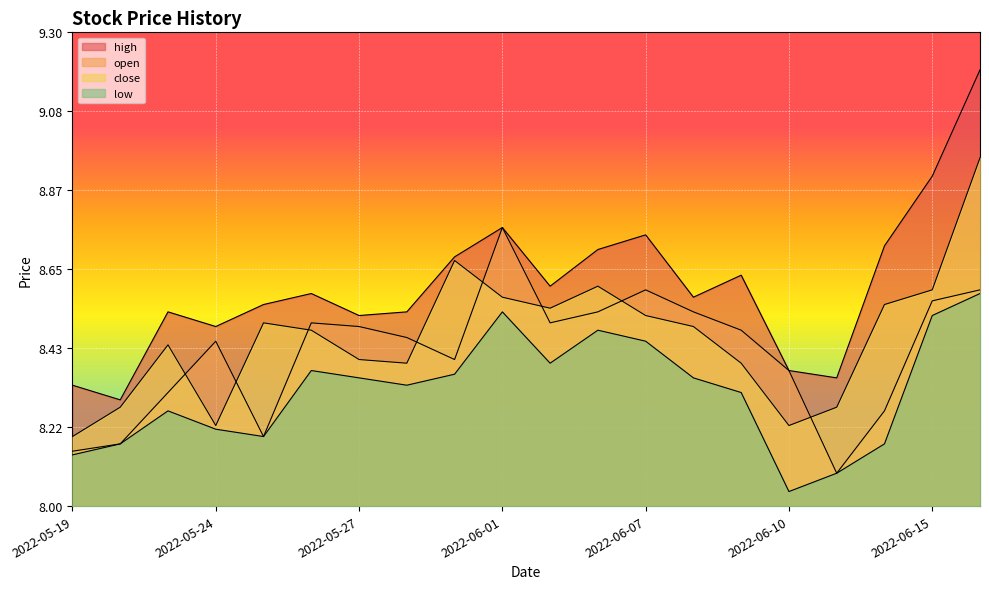

Reading left to right, what are all the values shown in this chart?

high: 8.3	8.3	8.5	8.5	8.6	8.6	8.5	8.5	8.7	8.8	8.6	8.7	8.7	8.6	8.6	8.4	8.4	8.7	8.9	9.2
open: 8.2	8.2	8.3	8.5	8.2	8.5	8.5	8.5	8.4	8.8	8.5	8.5	8.6	8.5	8.5	8.4	8.1	8.3	8.6	8.6
close: 8.2	8.3	8.4	8.2	8.5	8.5	8.4	8.4	8.7	8.6	8.5	8.6	8.5	8.5	8.4	8.2	8.3	8.6	8.6	9.0
low: 8.1	8.2	8.3	8.2	8.2	8.4	8.4	8.3	8.4	8.5	8.4	8.5	8.5	8.4	8.3	8.0	8.1	8.2	8.5	8.6